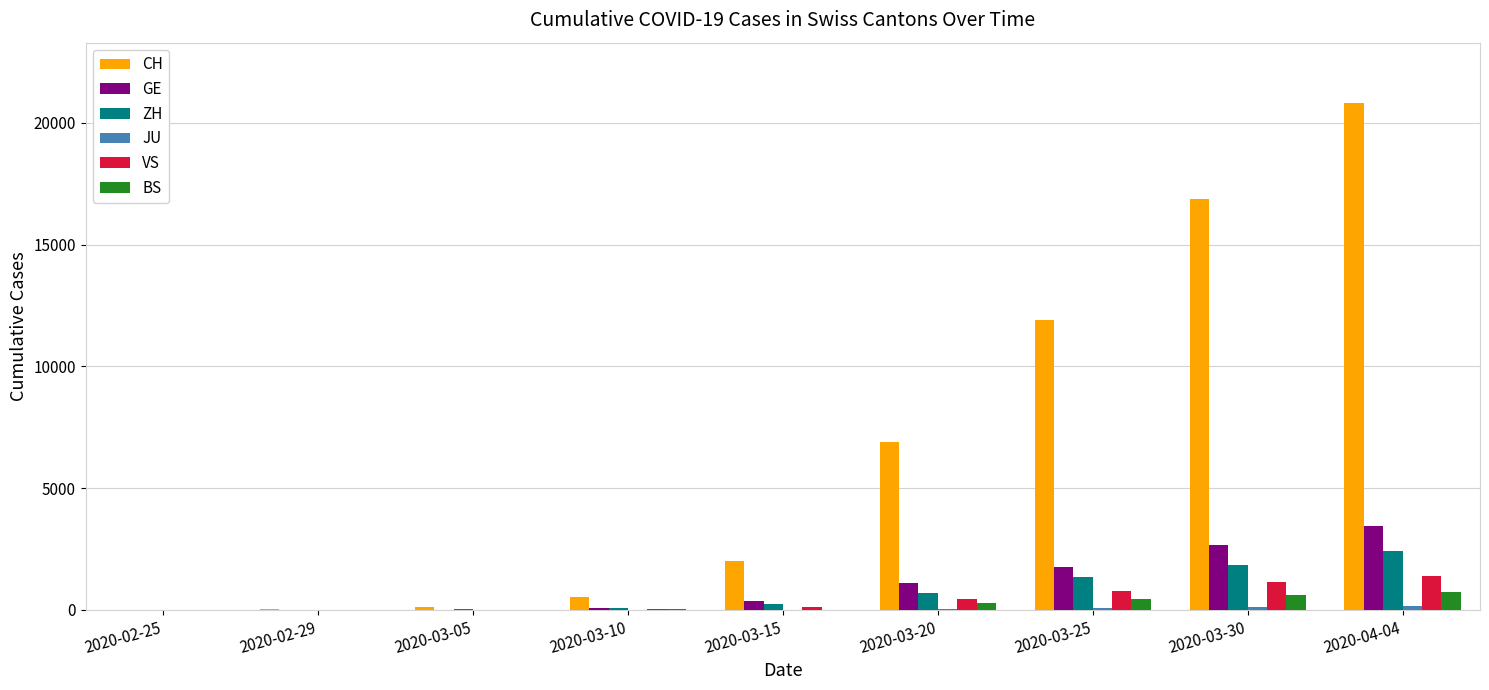

What is the greatest value displayed?

20802